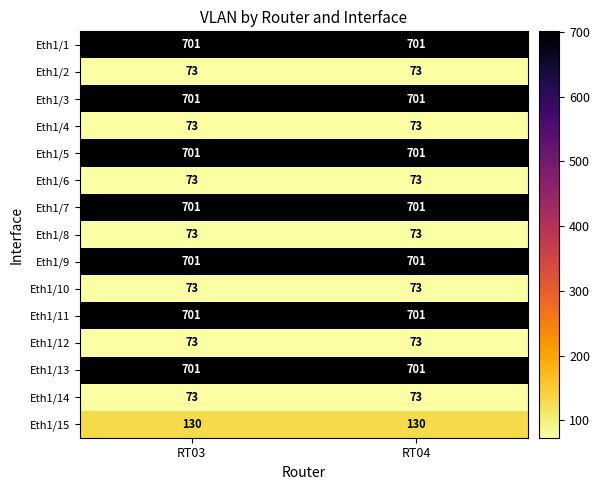

True or false: Eth1/6 has a value of 96 at RT03.

False